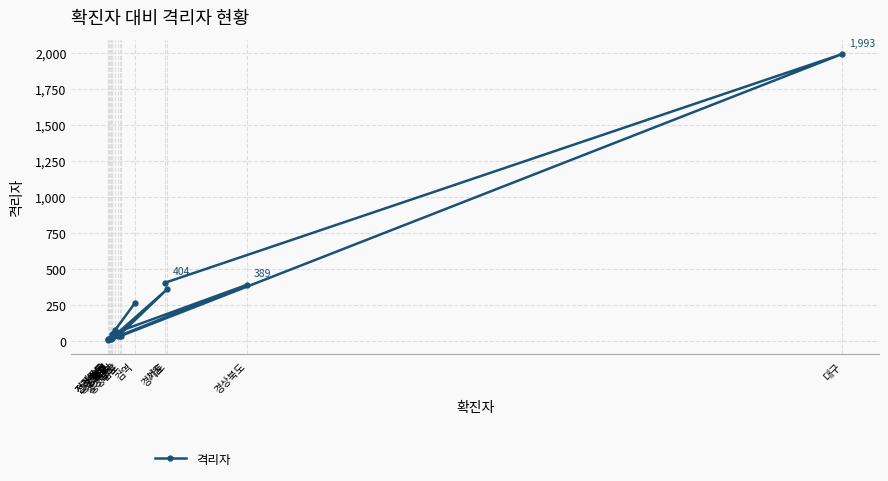

How many points are higher than both their immediate neighbors (excluding endpoints)?

6